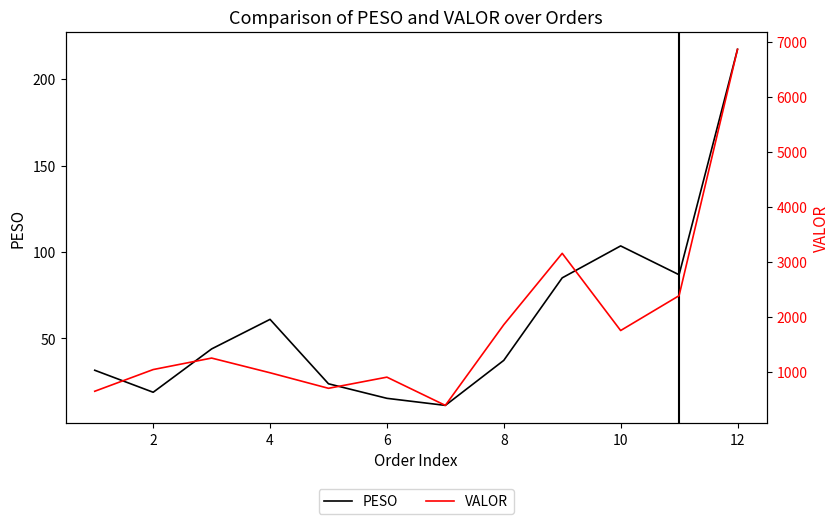

Which category has the highest value in the PESO series?

12